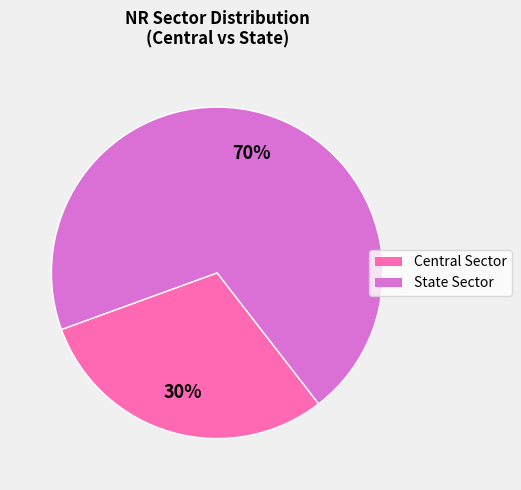

Which slice represents more than half of the pie?

State Sector